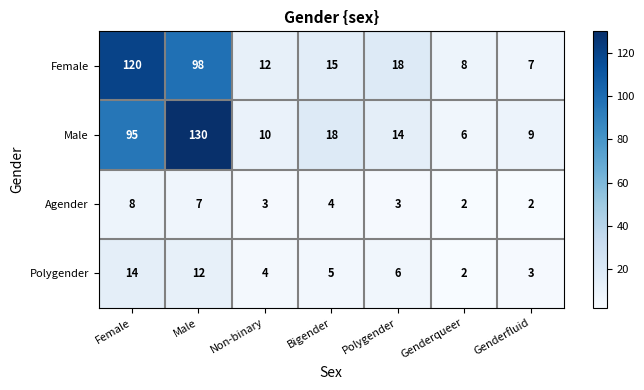

What is the approximate value of Male at Male?

130